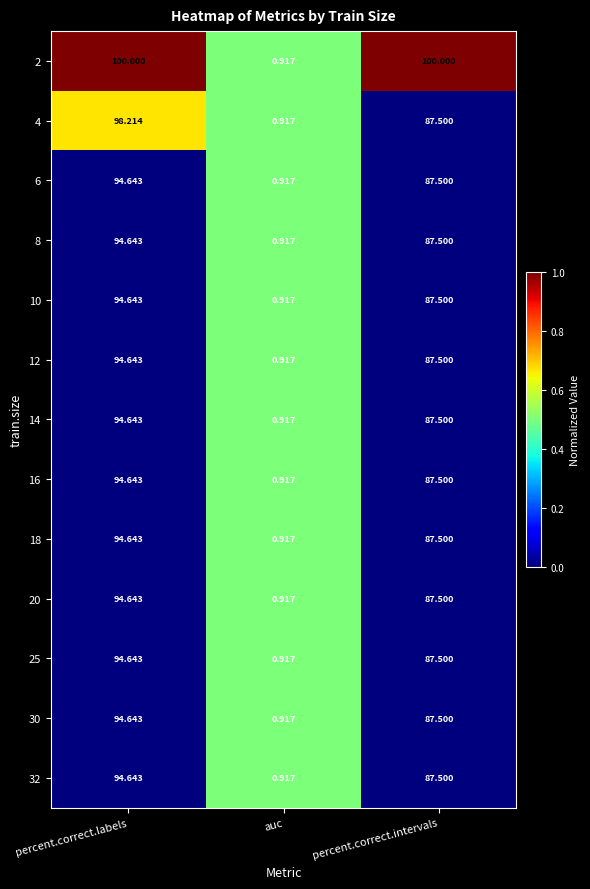

List the labels in order of 16 value, largest first.

percent.correct.labels, percent.correct.intervals, auc